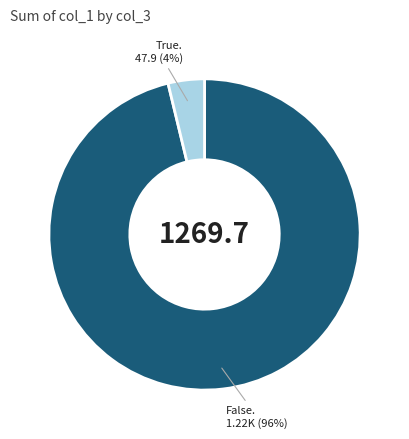

To the nearest percent, what is the average slice percentage?

50%